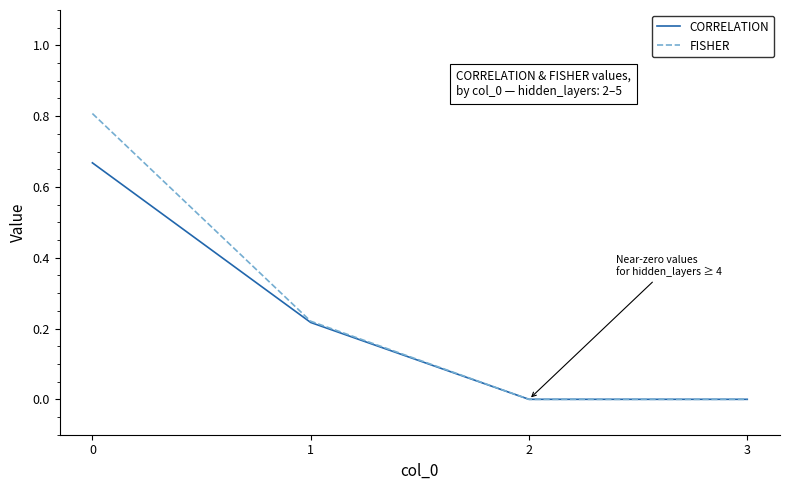

What is the difference between the maximum and minimum values in the FISHER series?

0.8